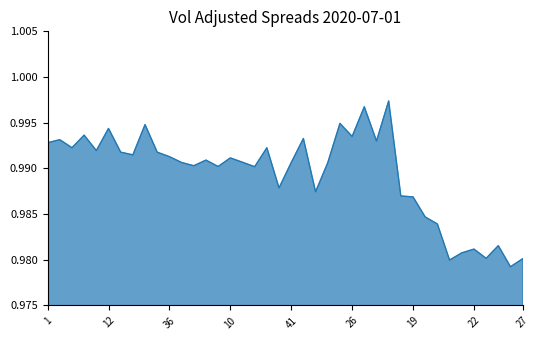

How many lines are shown in the chart?

1